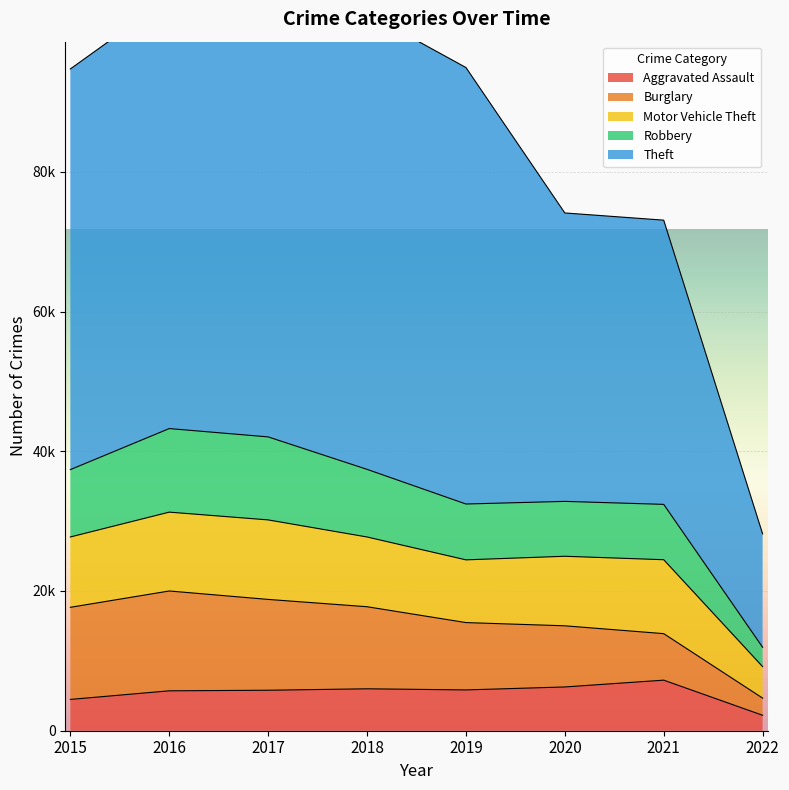

In Theft, how many points are higher than both neighbors (excluding endpoints)?

1